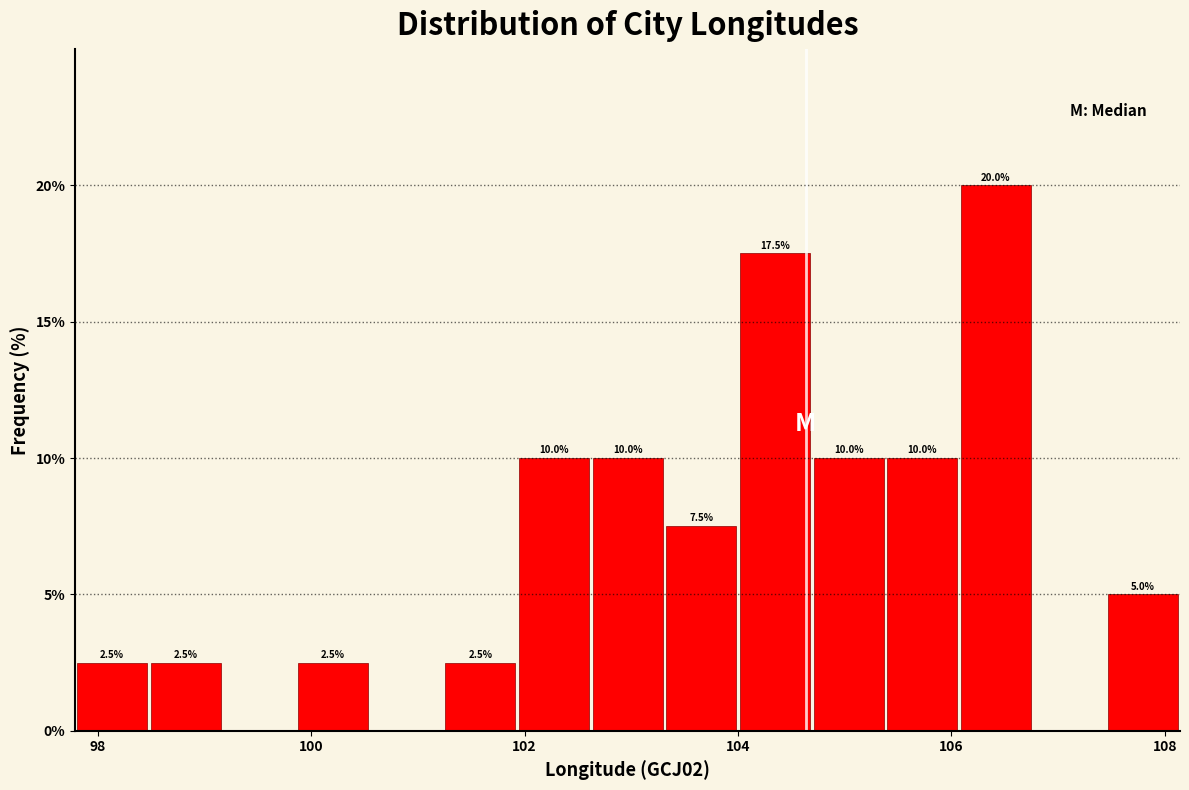

Around what value on the x-axis is the tallest bar? Give the approximate position of its centre, as read against the axis.

106.4